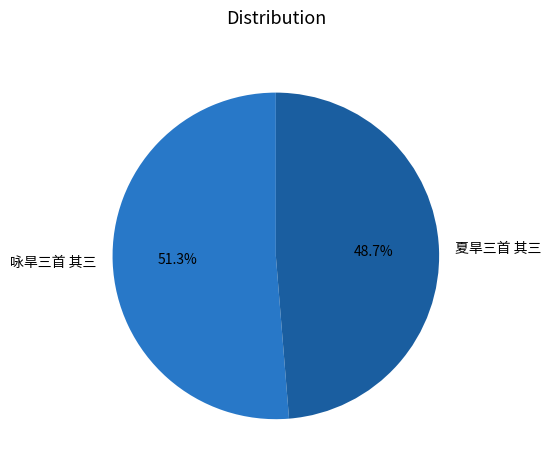

The 夏旱三首 其三 slice represents 42% of the pie. True or false?

False